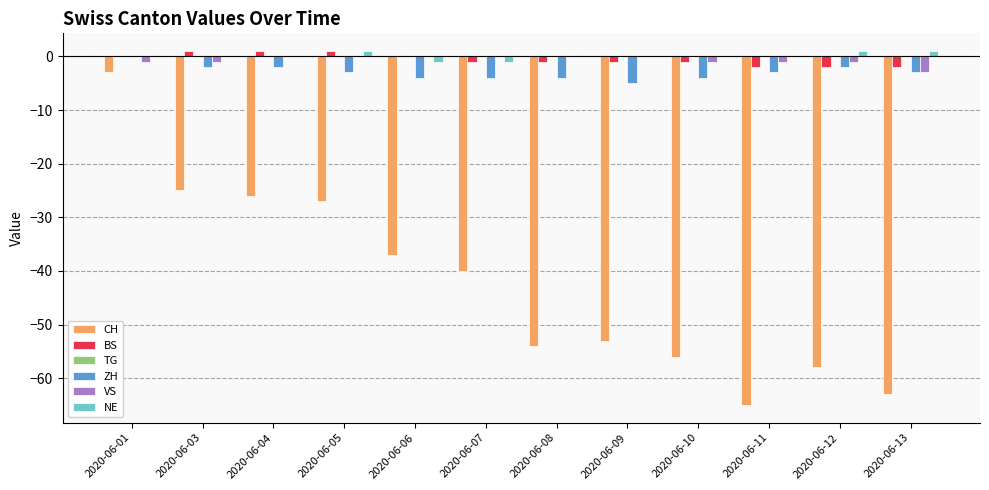

What is the difference between the BS values at 2020-06-07 and 2020-06-04?

2